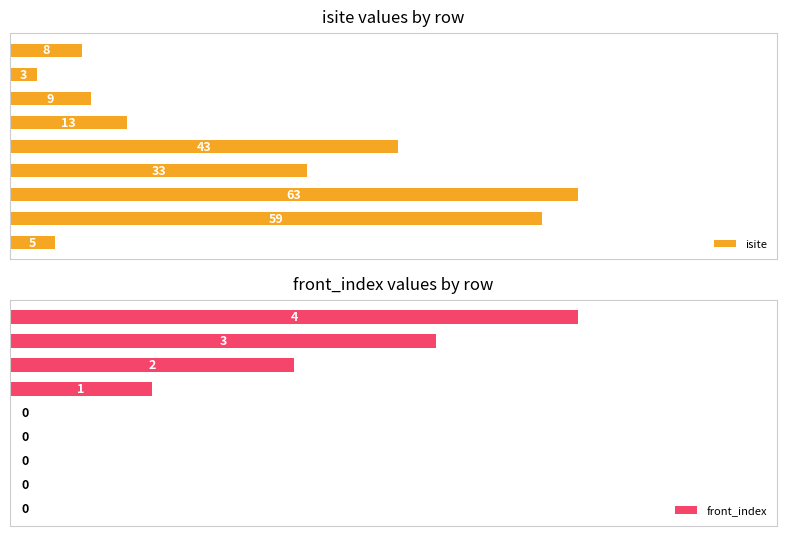

At 1.2, list the series in order from smallest to largest.

isite, front_index